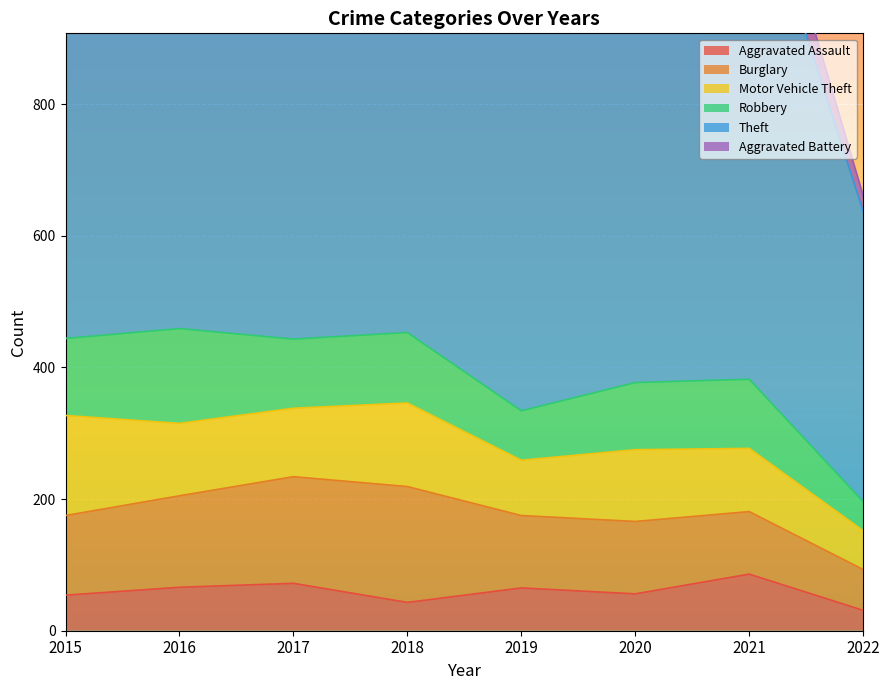

What is the sum of all Aggravated Assault values?

473